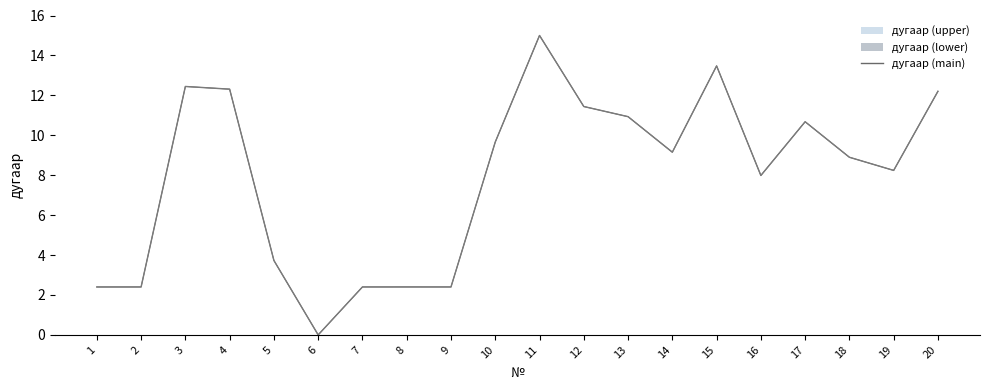

What is the change in value from 12 to 13?

-0.5